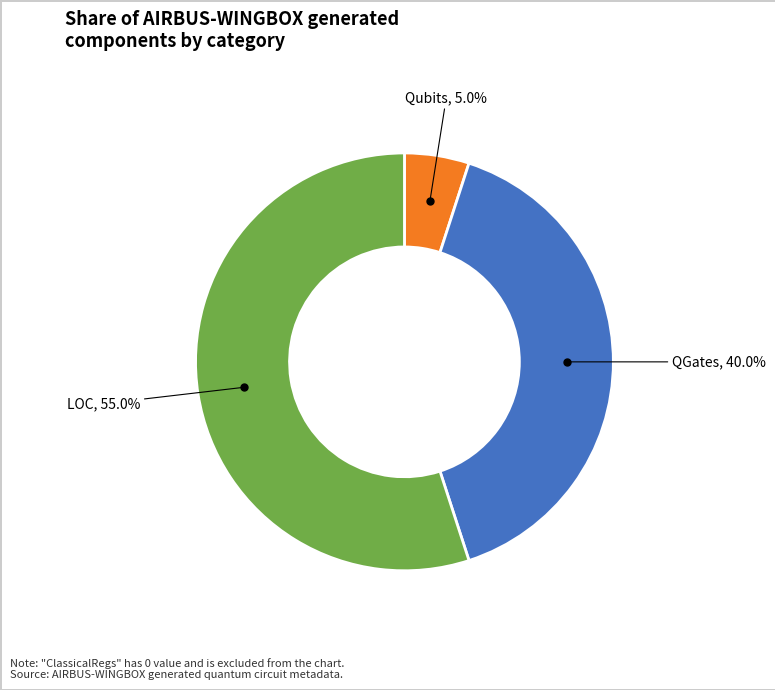

Is there any slice that represents more than half of the pie?

Yes